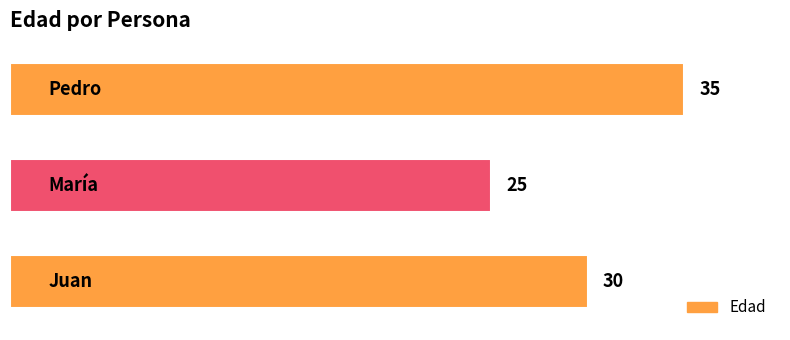

Reading bottom to top, what are all the values shown in this chart?

30	25	35